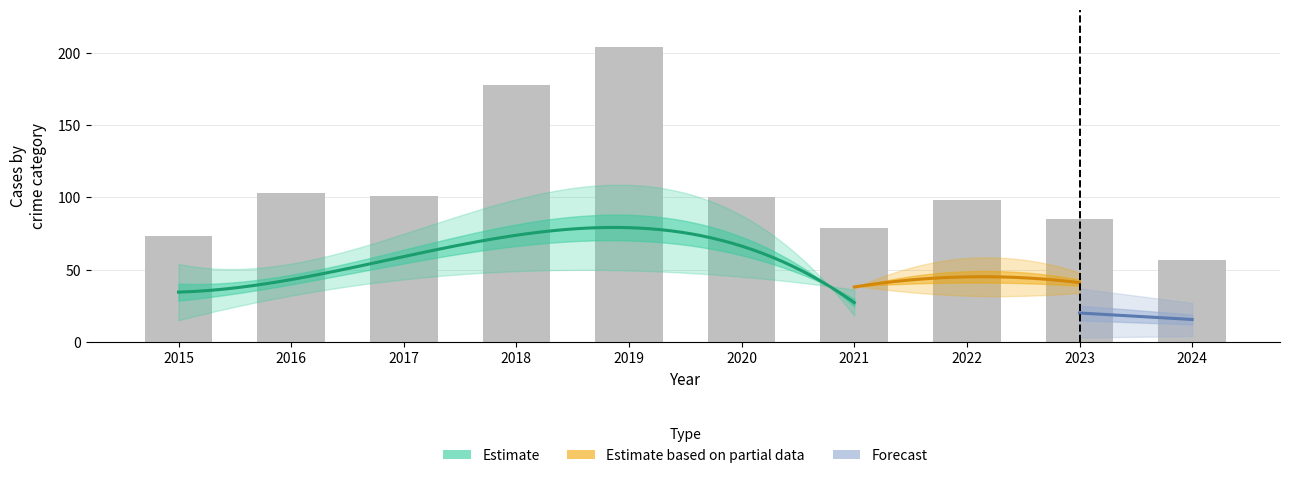

The value at 2024 is 33. True or false?

False